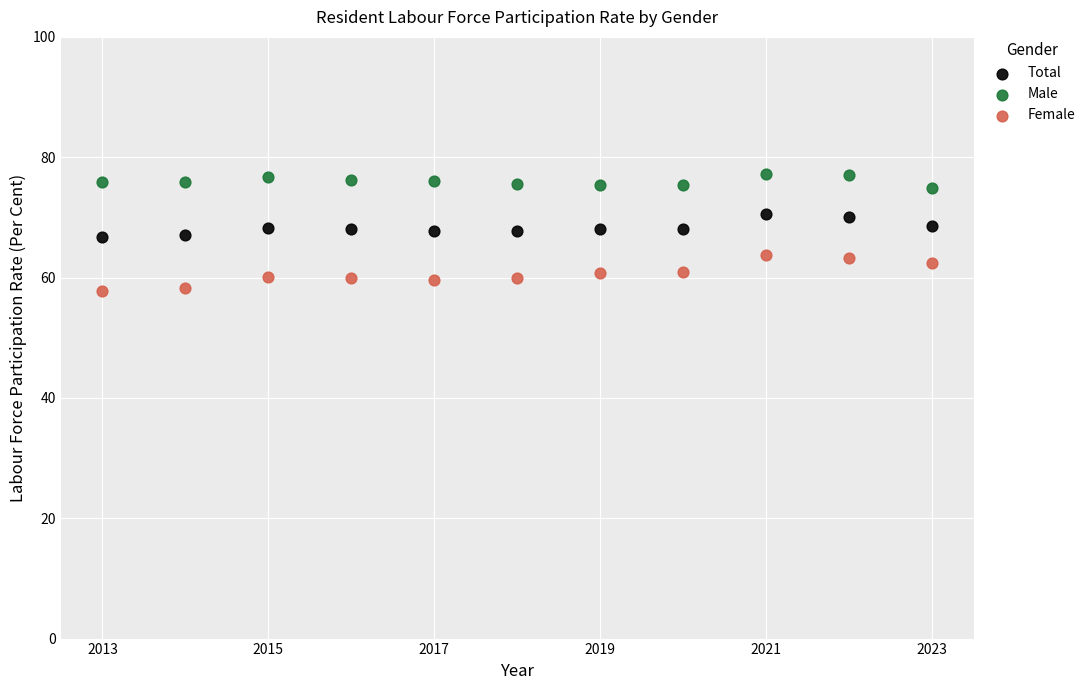

Across all data points, what is the range of X values (max minus min)?

10.0